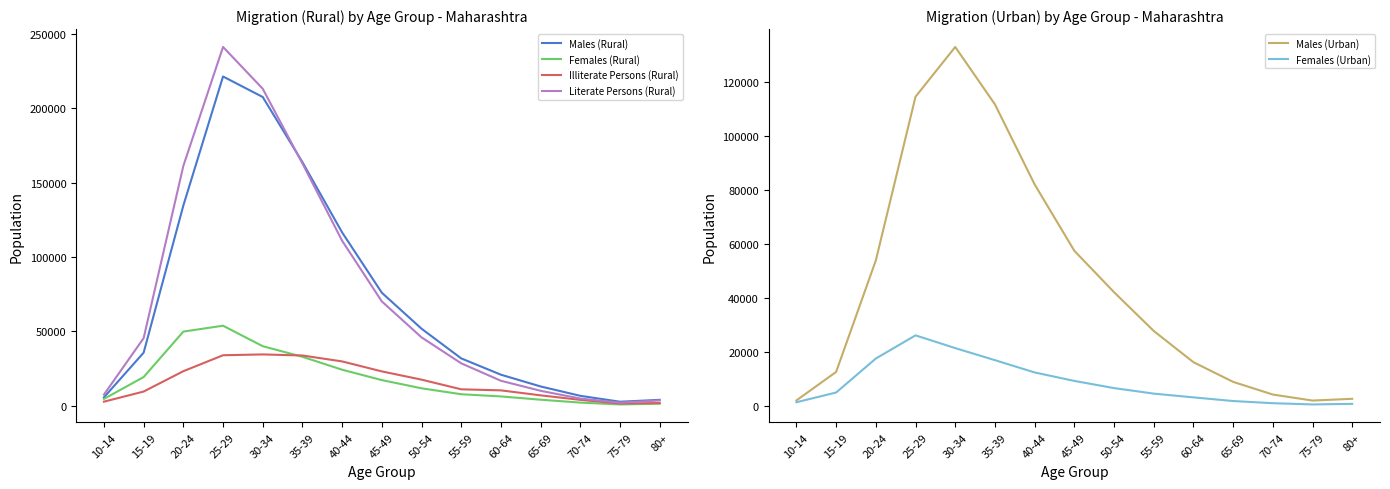

What is the sum of the Illiterate Persons (Rural) values at 25-29 and 55-59?

44790